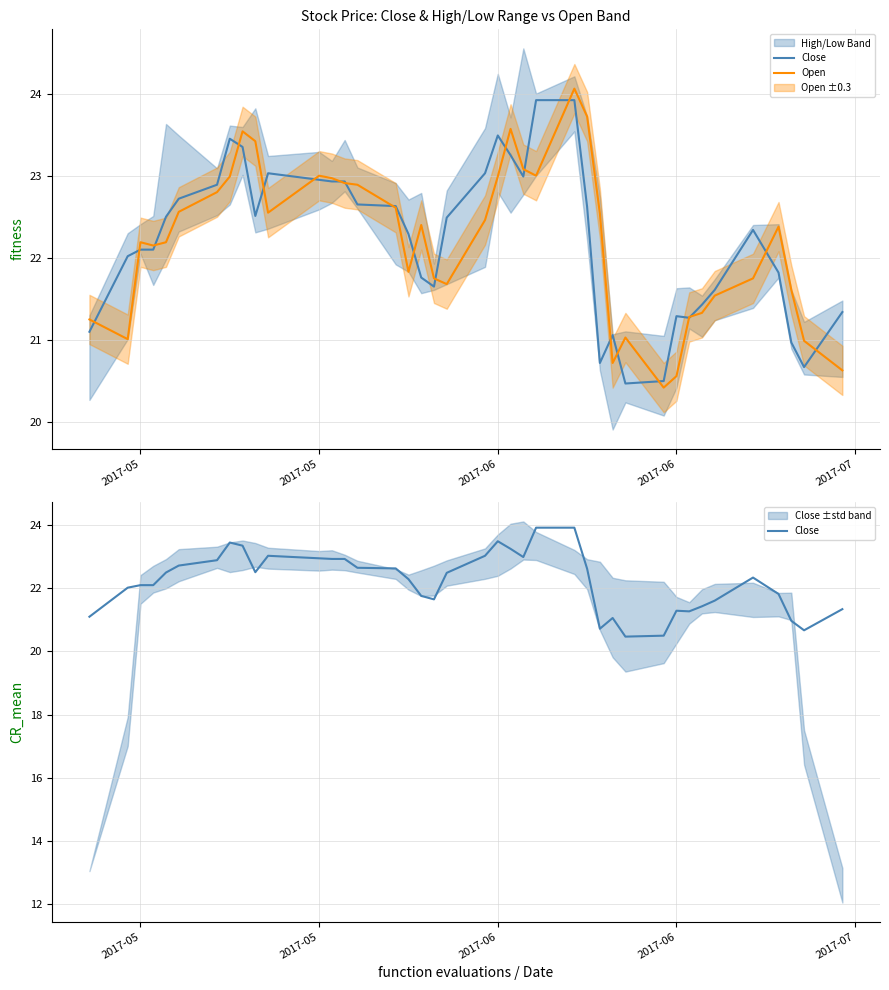

How many series are shown in this chart?

2